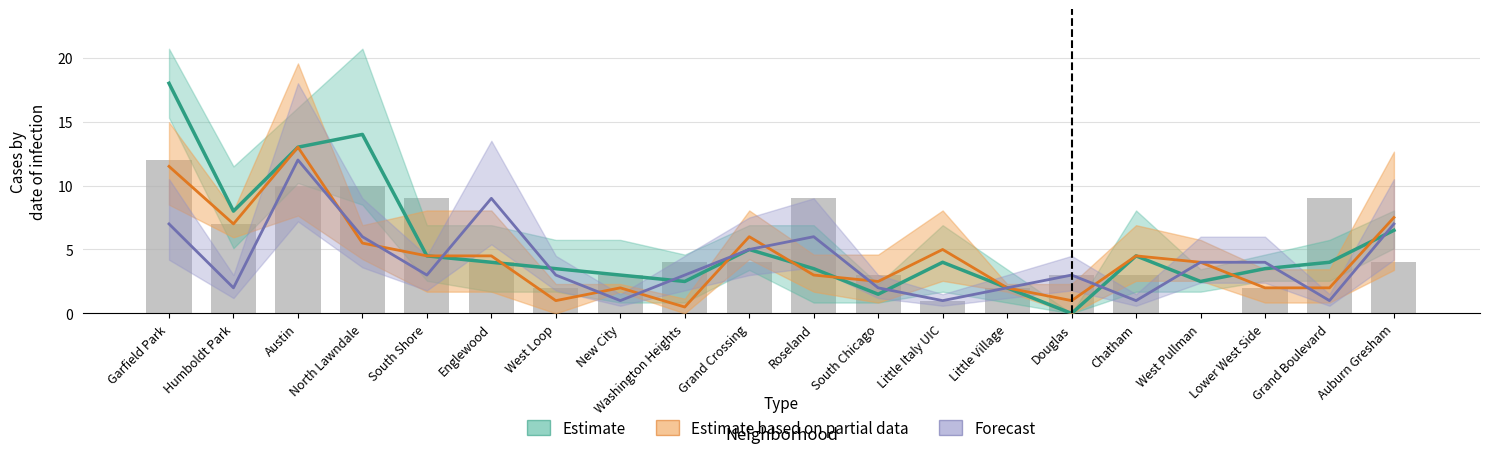

Reading left to right, what are all the values shown in this chart?

Estimate: Garfield Park=18.0	Humboldt Park=8.0	Austin=13.0	North Lawndale=14.0	South Shore=4.5	Englewood=4.0	West Loop=3.5	New City=3.0	Washington Heights=2.5	Grand Crossing=5.0	Roseland=3.5	South Chicago=1.5	Little Italy UIC=4.0	Little Village=2.0	Douglas=0.0	Chatham=4.5	West Pullman=2.5	Lower West Side=3.5	Grand Boulevard=4.0	Auburn Gresham=6.5
Estimate based on partial data: Garfield Park=11.5	Humboldt Park=7.0	Austin=13.0	North Lawndale=5.5	South Shore=4.5	Englewood=4.5	West Loop=1.0	New City=2.0	Washington Heights=0.5	Grand Crossing=6.0	Roseland=3.0	South Chicago=2.5	Little Italy UIC=5.0	Little Village=2.0	Douglas=1.0	Chatham=4.5	West Pullman=4.0	Lower West Side=2.0	Grand Boulevard=2.0	Auburn Gresham=7.5
Forecast: Garfield Park=7.0	Humboldt Park=2.0	Austin=12.0	North Lawndale=6.0	South Shore=3.0	Englewood=9.0	West Loop=3.0	New City=1.0	Washington Heights=3.0	Grand Crossing=5.0	Roseland=6.0	South Chicago=2.0	Little Italy UIC=1.0	Little Village=2.0	Douglas=3.0	Chatham=1.0	West Pullman=4.0	Lower West Side=4.0	Grand Boulevard=1.0	Auburn Gresham=7.0
January 2021: Garfield Park=12.0	Humboldt Park=7.0	Austin=10.0	North Lawndale=10.0	South Shore=9.0	Englewood=4.0	West Loop=2.0	New City=3.0	Washington Heights=4.0	Grand Crossing=4.0	Roseland=9.0	South Chicago=3.0	Little Italy UIC=1.0	Little Village=2.0	Douglas=3.0	Chatham=3.0	West Pullman=0.0	Lower West Side=2.0	Grand Boulevard=9.0	Auburn Gresham=4.0